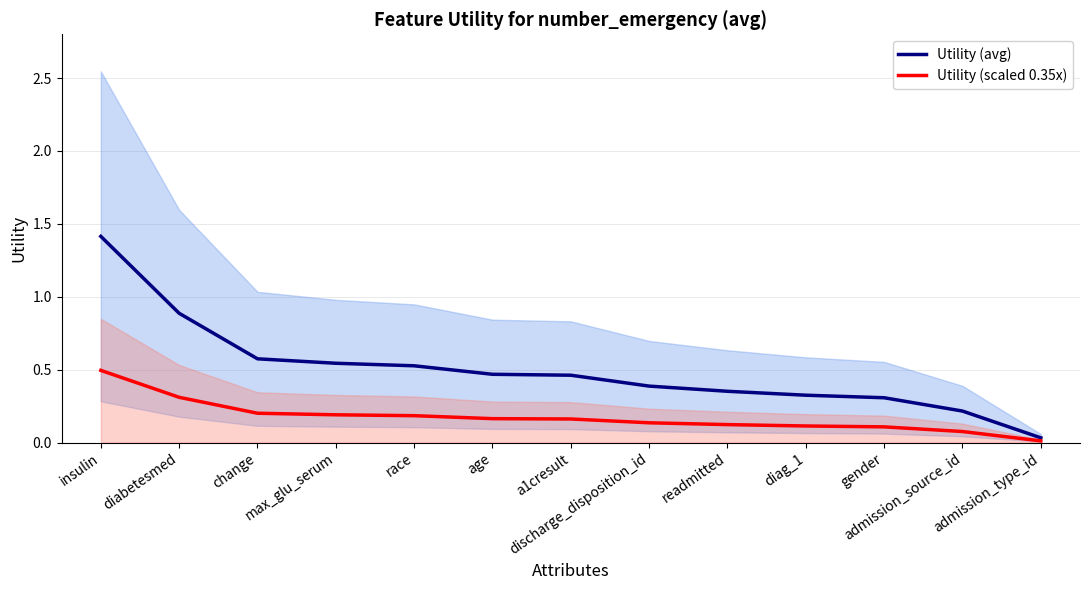

What is the approximate value of Utility (scaled 0.35x) at diabetesmed?

0.3